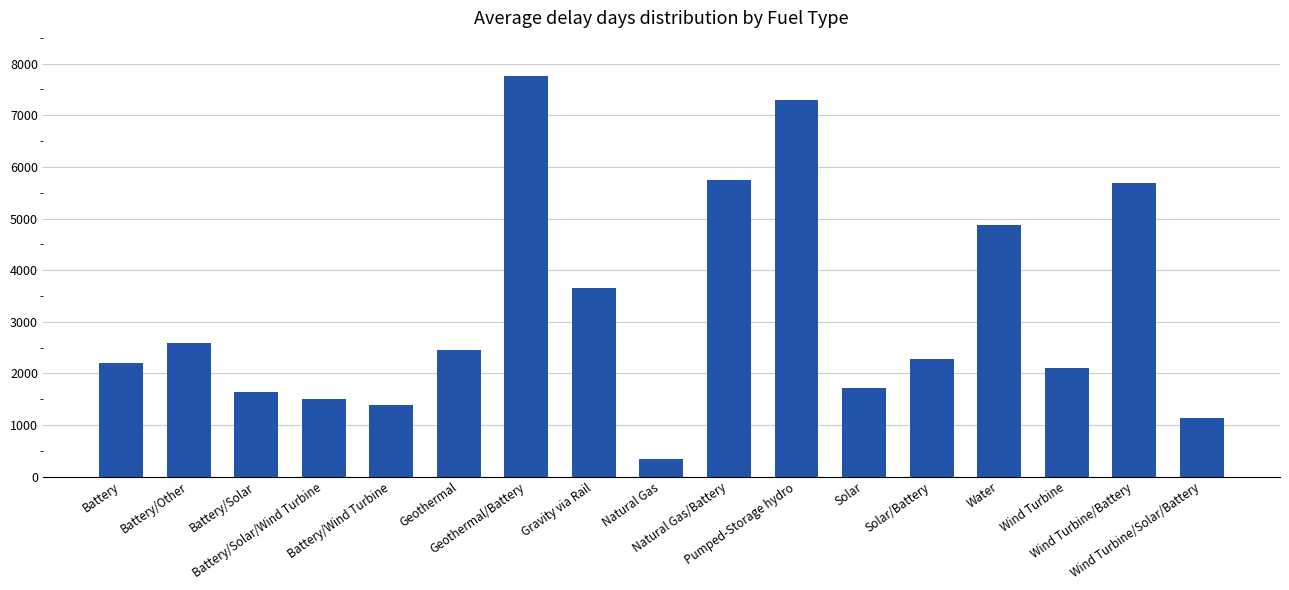

What is the difference between the maximum and minimum values?

7415.0